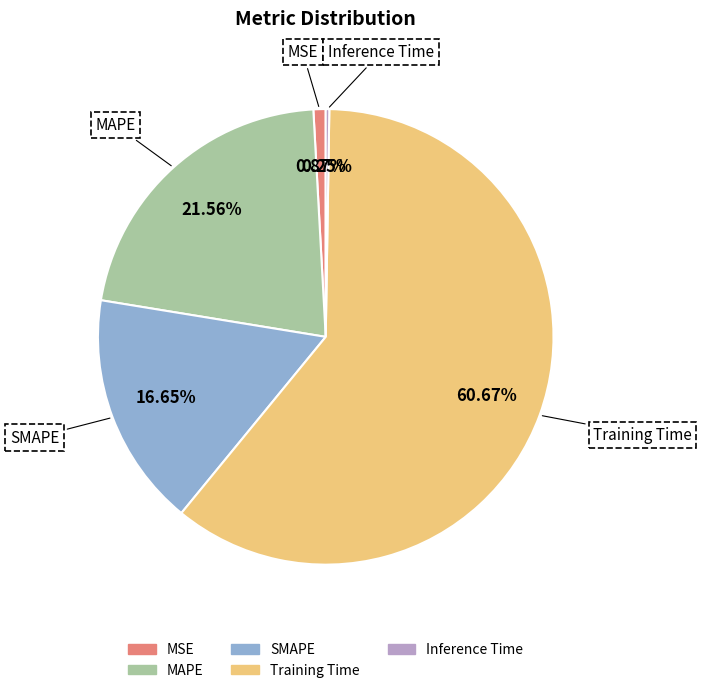

What percentage is the Training Time slice, to the nearest percent?

61%